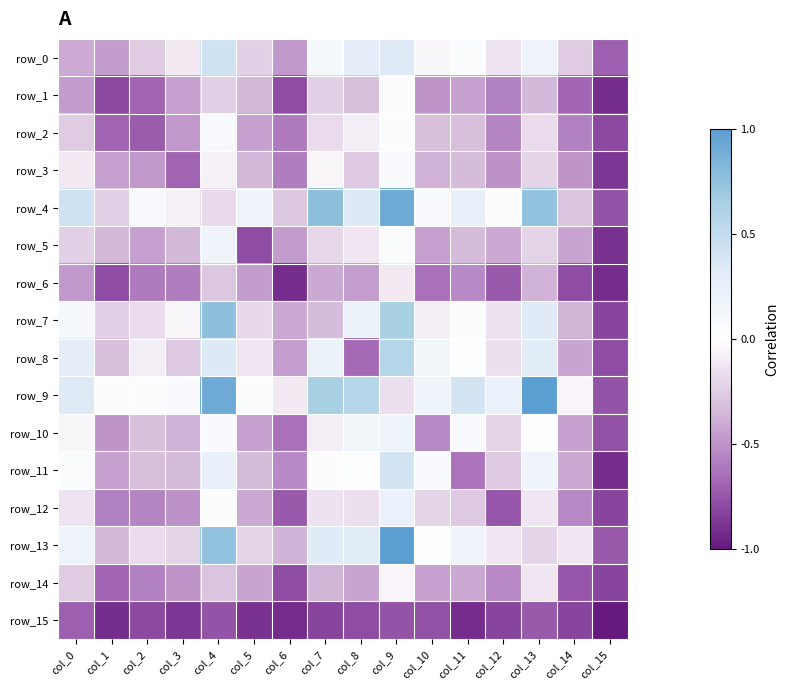

What is the difference between the maximum and second lowest values in the row_15 series?

0.2